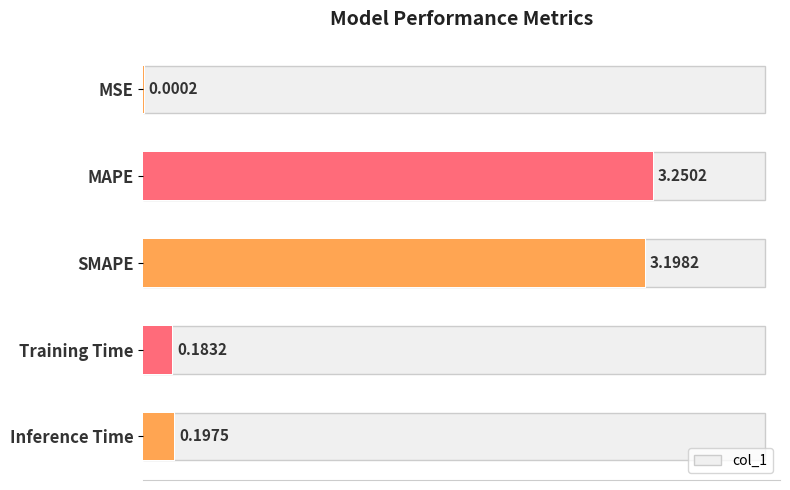

The value at MSE is 0.0. True or false?

False